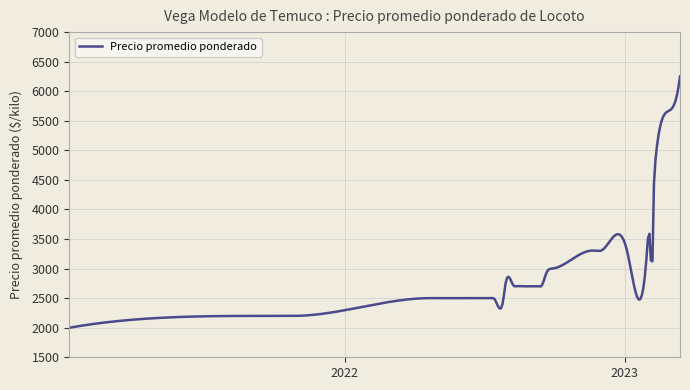

What is the maximum value shown in the chart?

6250.0